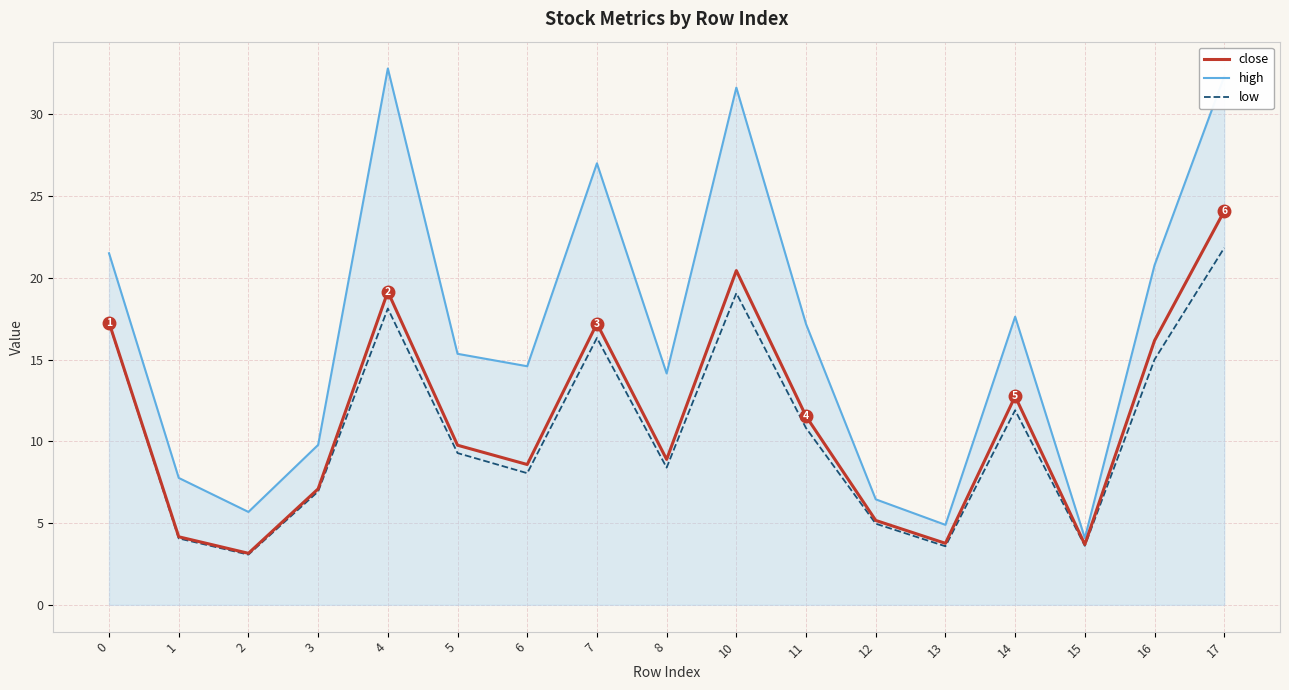

What is the spread (max minus min) of values at 11?

6.4